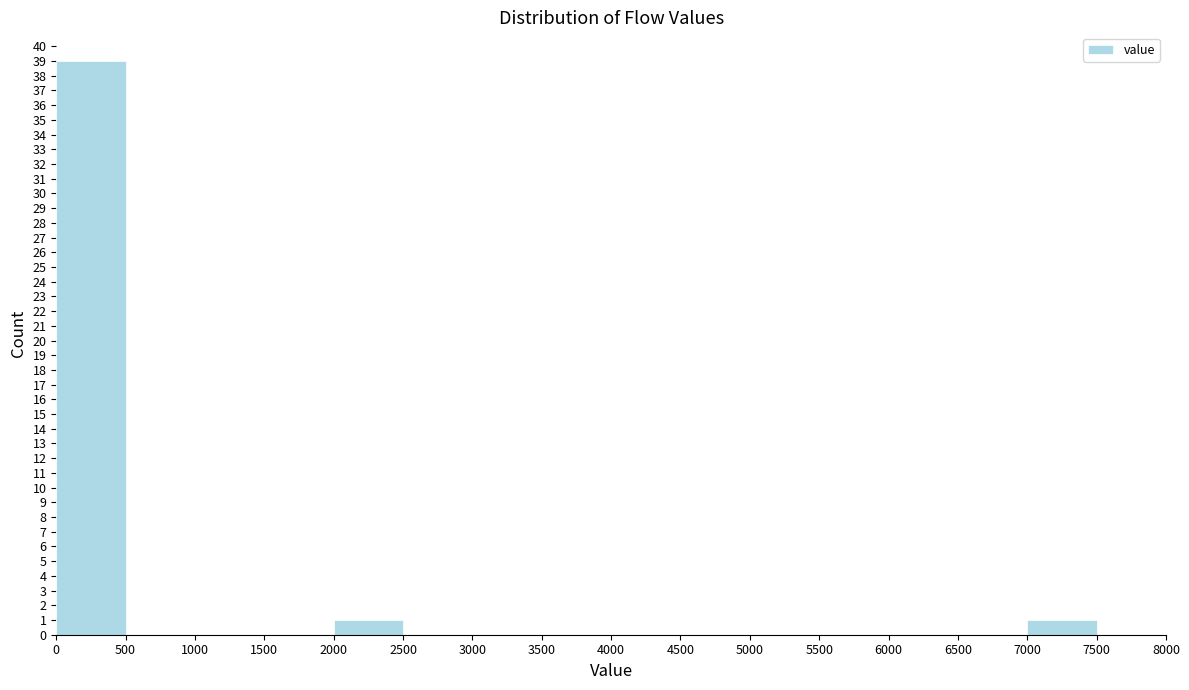

Reading left to right, list every bar in this chart as the range it spans on the x-axis followed by its height. The values are not printed on the chart, so give them approximately, as read against the axis.

0 to 500: 39
500 to 1000: 0
1000 to 1500: 0
1500 to 2000: 0
2000 to 2500: 1
2500 to 3000: 0
3000 to 3500: 0
3500 to 4000: 0
4000 to 4500: 0
4500 to 5000: 0
5000 to 5500: 0
5500 to 6000: 0
6000 to 6500: 0
6500 to 7000: 0
7000 to 7500: 1
7500 to 8000: 0